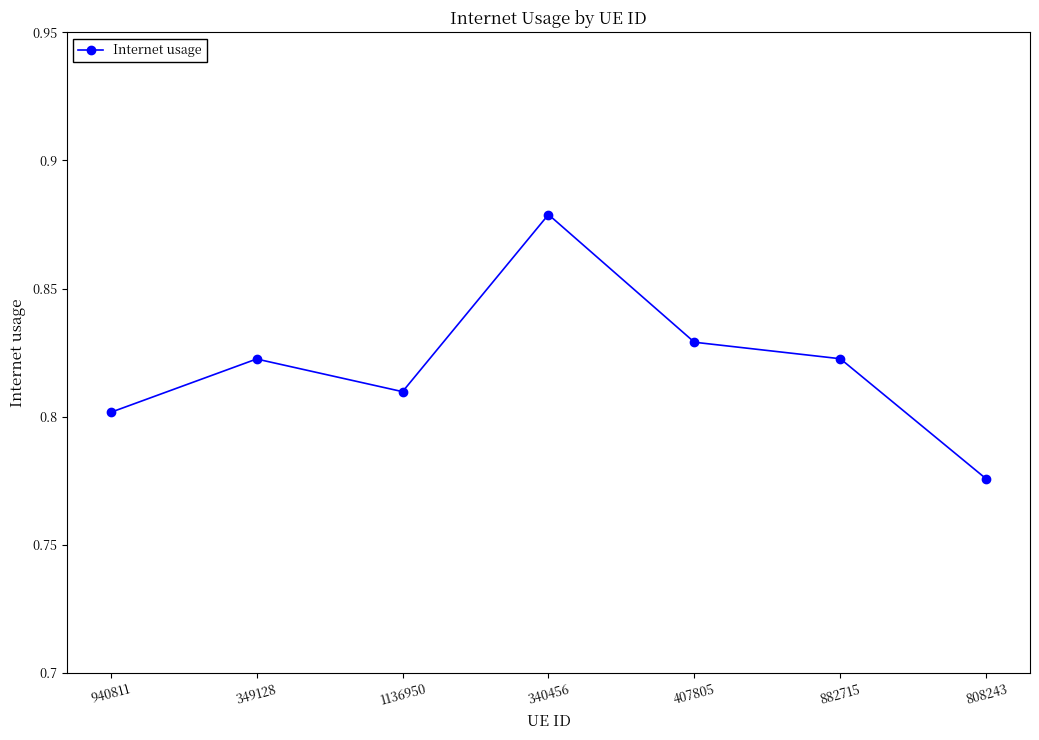

What position from the right is 882715?

2